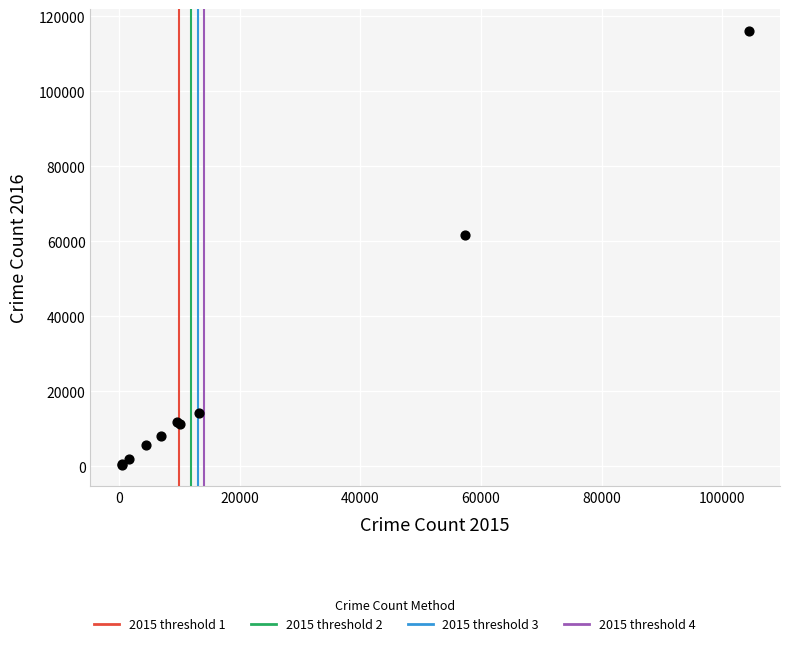

What Y value in the scatter plot is closest to 58320?

61624